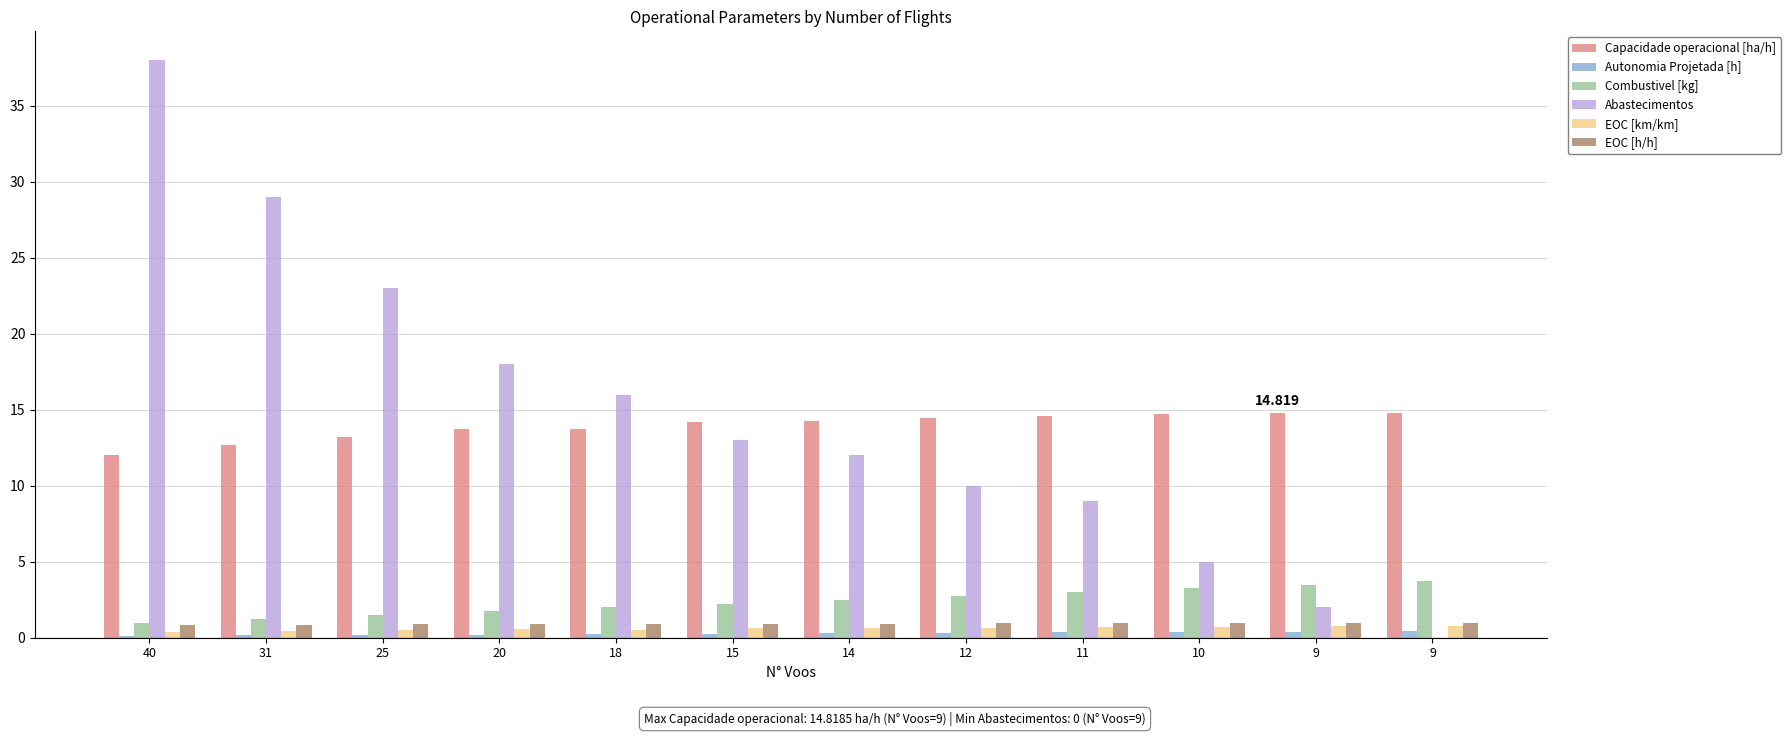

What are all the series names shown in the legend?

Capacidade operacional [ha/h], Autonomia Projetada [h], Combustivel [kg], Abastecimentos, EOC [km/km], EOC [h/h]